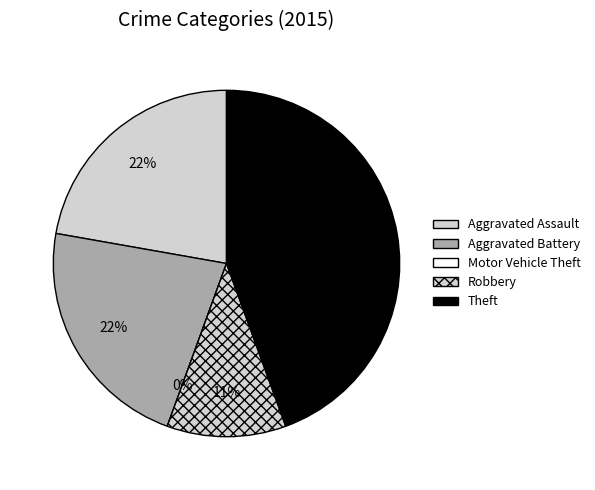

What is the ratio of the value at Aggravated Assault to the value at Theft?

0.5